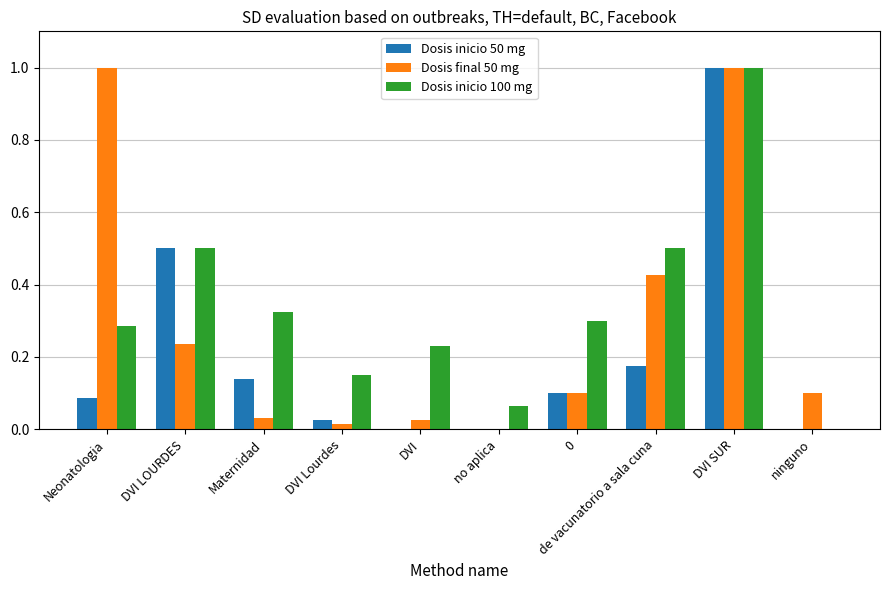

Is the value of Dosis final 50 mg at Neonatologia greater than the value of Dosis inicio 100 mg at 0?

Yes